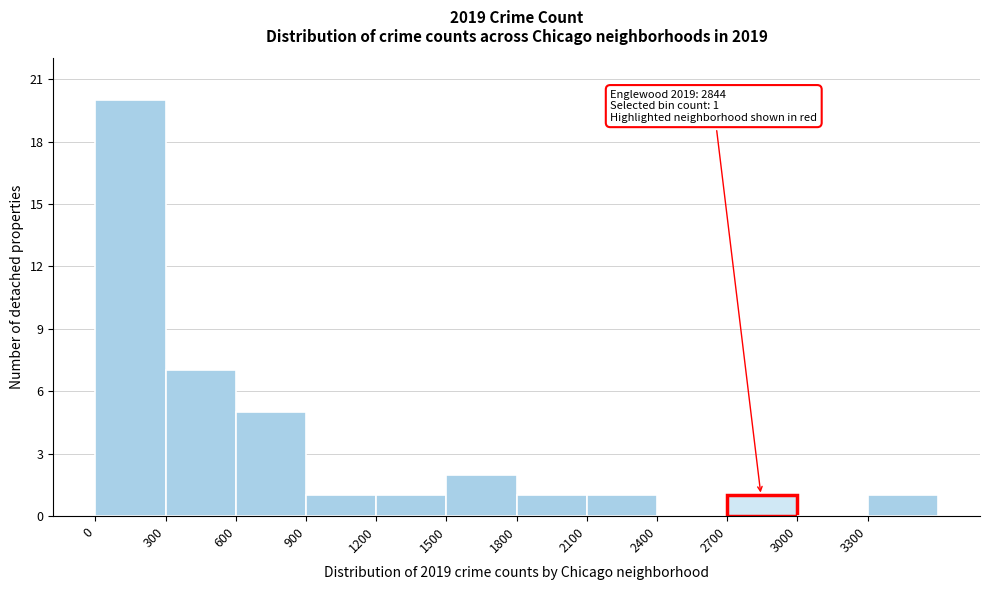

Over which range of the x-axis is the bar tallest?

0 to 300